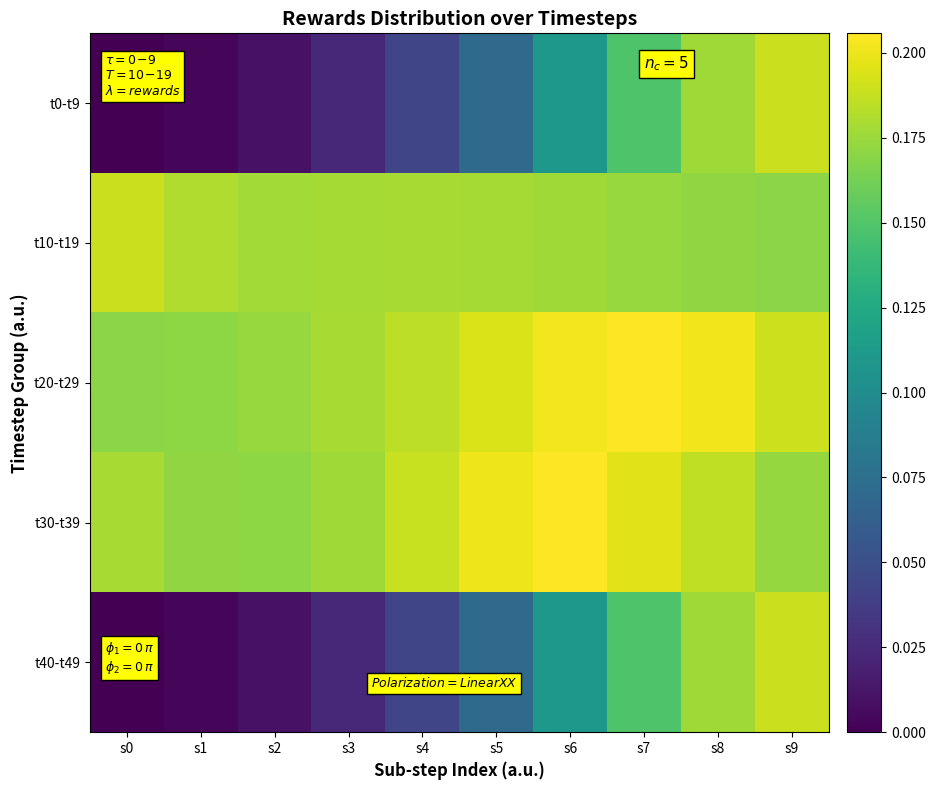

At how many categories does at least one series exceed 0?

10